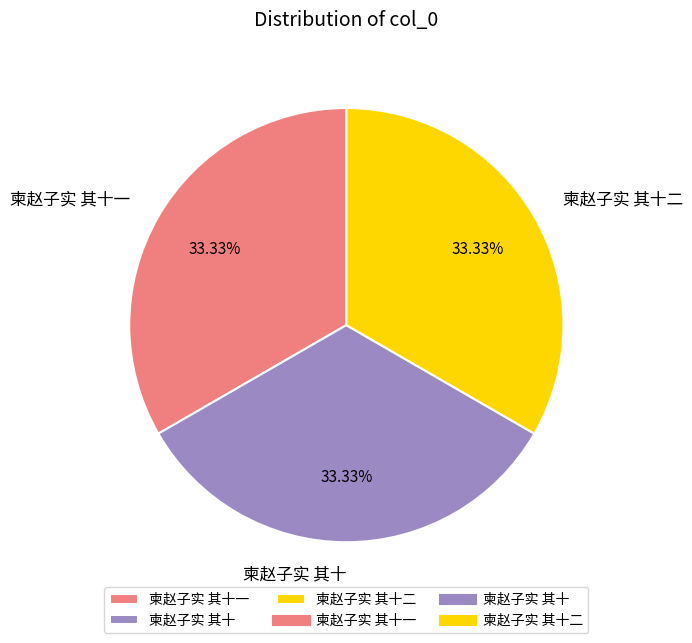

Combined, do 柬赵子实 其十二 and 柬赵子实 其十一 account for over 50%?

Yes